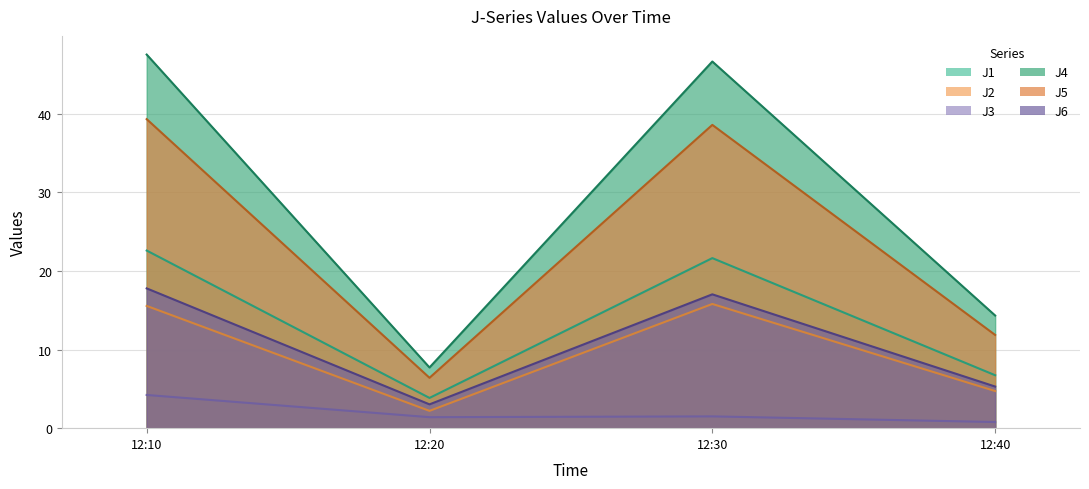

Reading right to left, transcribe all the data shown in this chart.

J1: 6.7	21.6	3.8	22.6
J2: 4.7	15.8	2.2	15.5
J3: 0.8	1.5	1.4	4.2
J4: 14.3	46.6	7.7	47.5
J5: 11.8	38.6	6.4	39.3
J6: 5.3	17.0	3.0	17.8